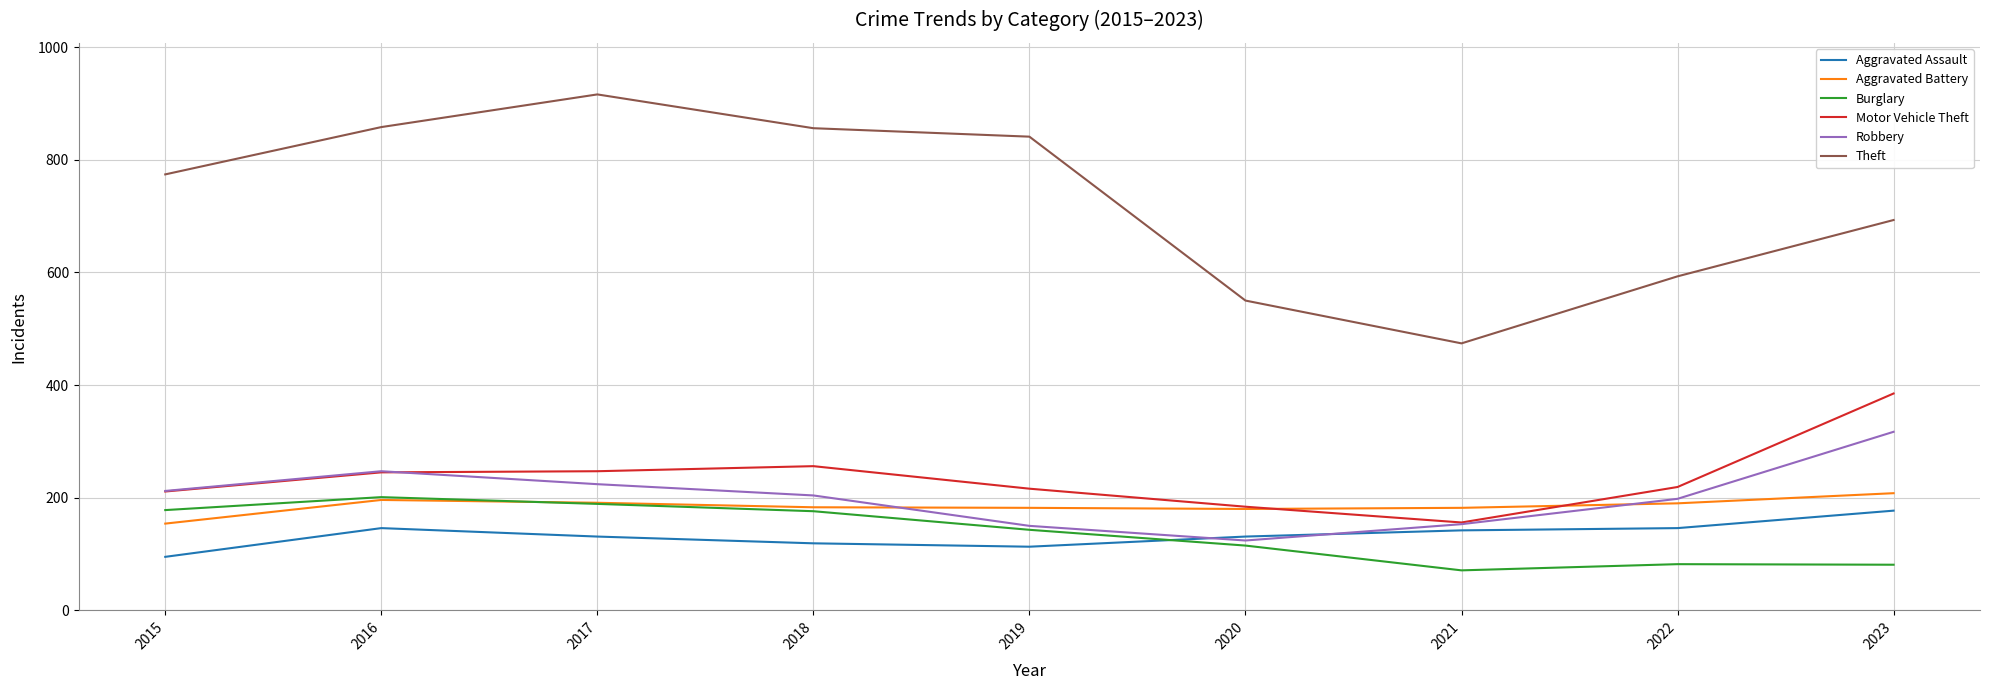

Is this an area chart (filled region under the line)?

No